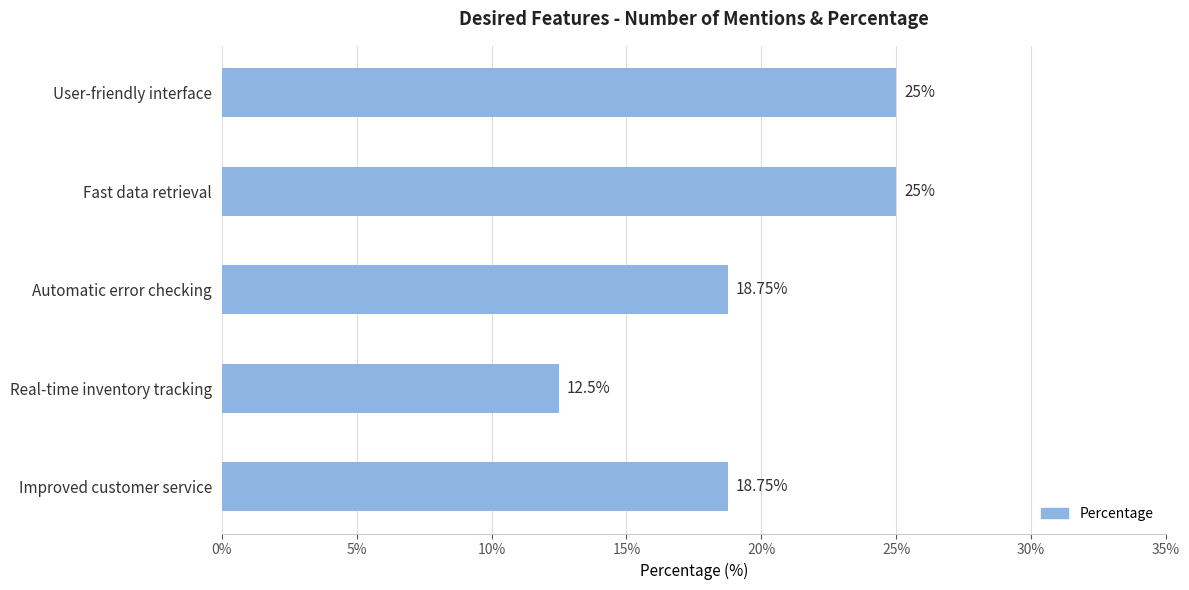

What is the sum of all values?

100.0